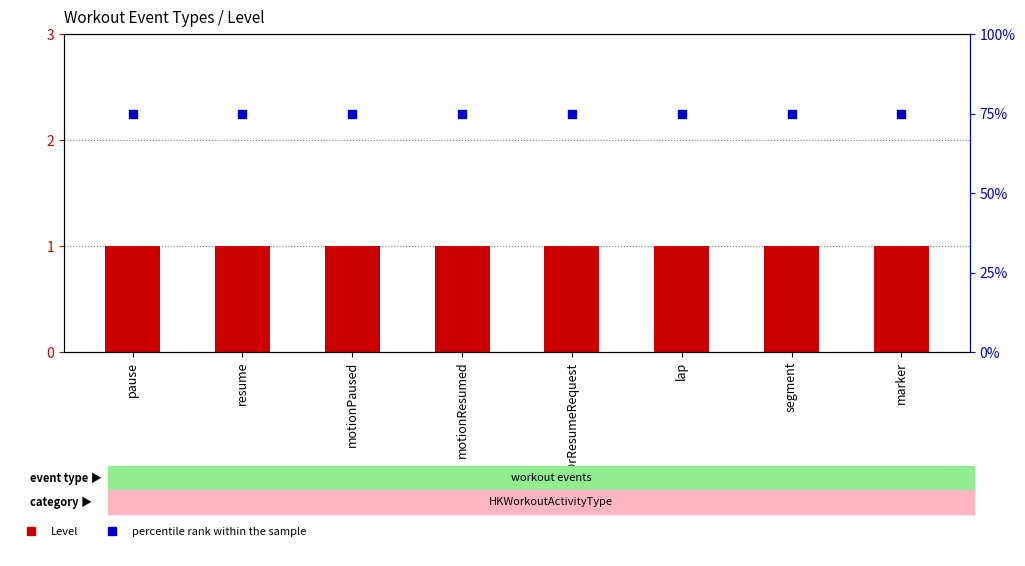

Which series contains the highest Y value?

percentile rank within the sample